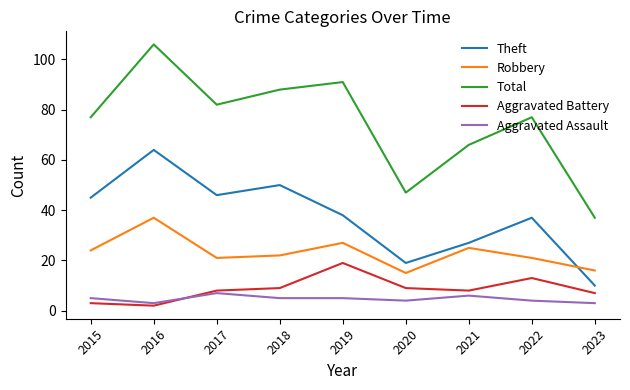

List the series in order of their peak value, highest first.

Total, Theft, Robbery, Aggravated Battery, Aggravated Assault